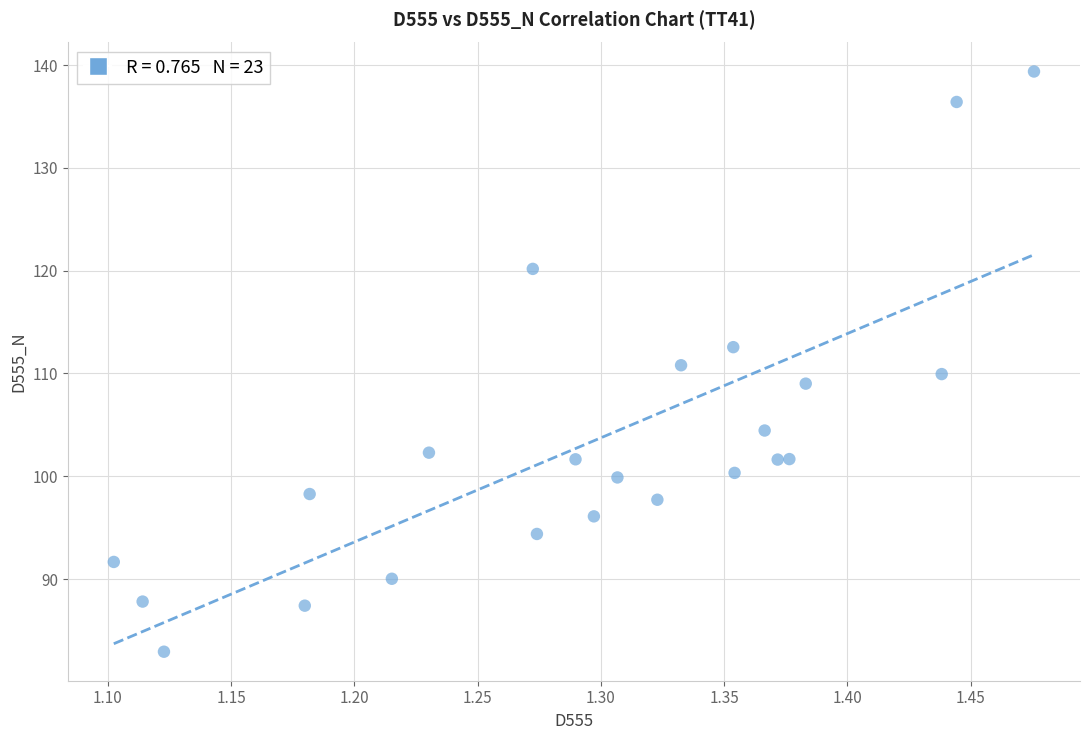

What is the range of X values (max minus min)?

0.4